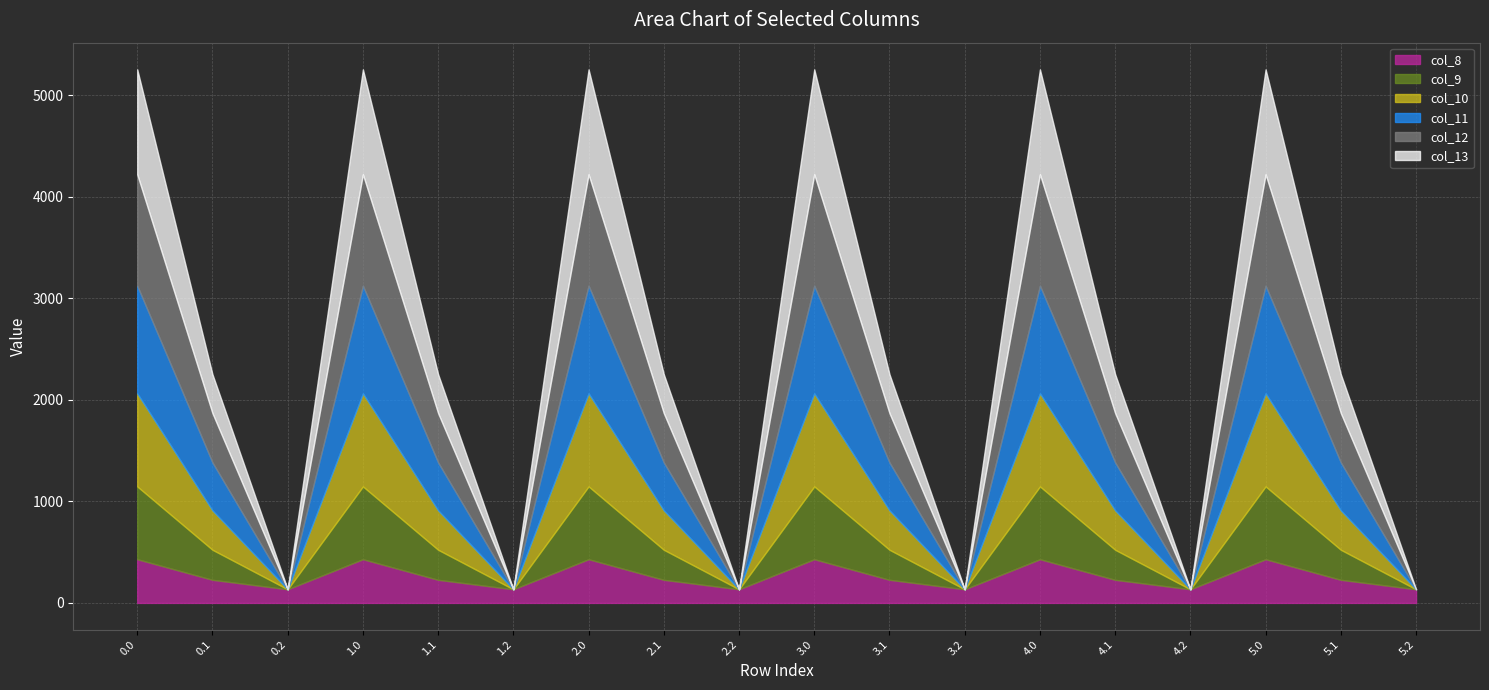

How many positive values does the col_10 series have?

12